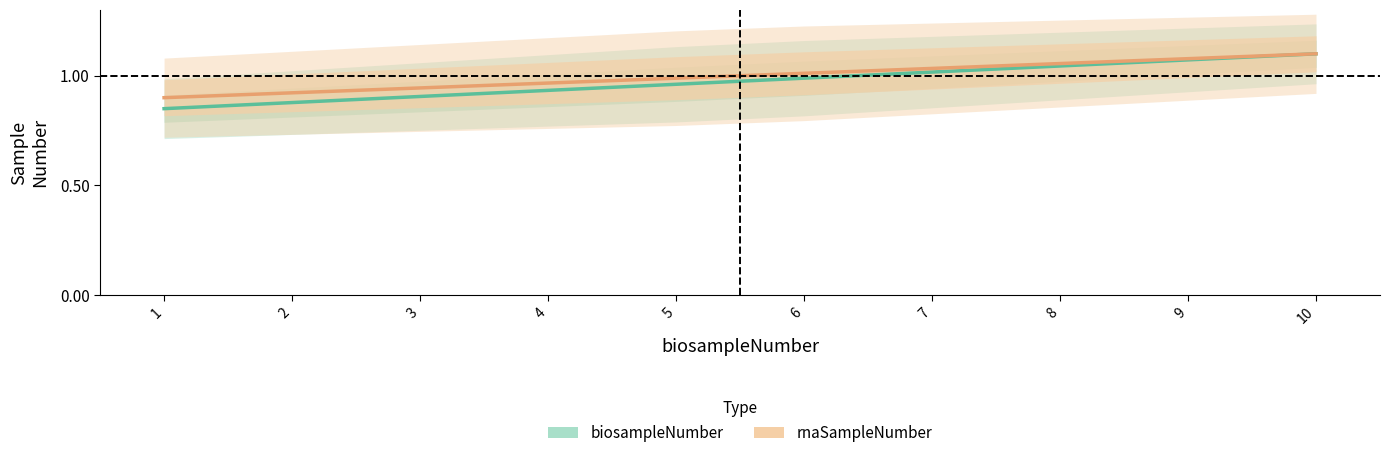

Which has a higher value, 2 or 7?

7